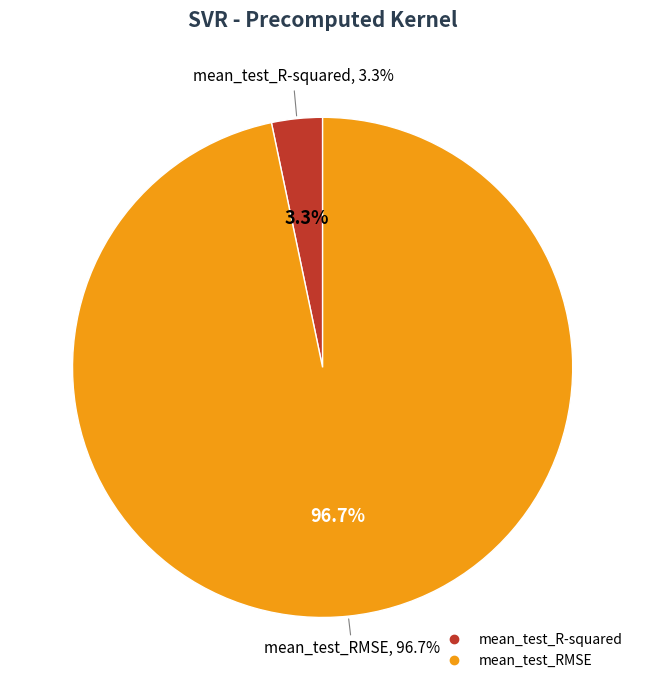

Is it true that mean_test_R-squared is 3% of the pie?

True